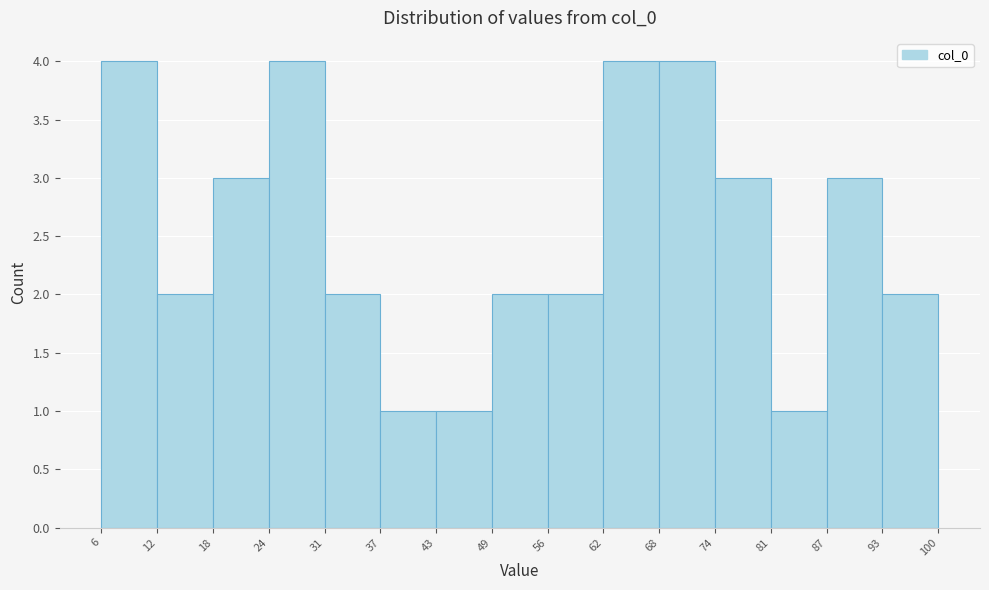

Reading left to right, list every bar in this chart as the range it spans on the x-axis followed by its height. The values are not printed on the chart, so give them approximately, as read against the axis.

6 to 12: 4
12 to 18: 2
18 to 24: 3
24 to 31: 4
31 to 37: 2
37 to 43: 1
43 to 49: 1
49 to 56: 2
56 to 62: 2
62 to 68: 4
68 to 74: 4
74 to 81: 3
81 to 87: 1
87 to 93: 3
93 to 100: 2